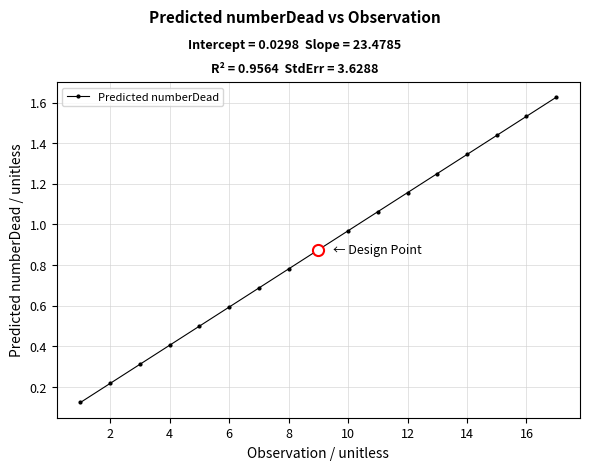

True or false: the data has more than 1 interior local peaks.

False